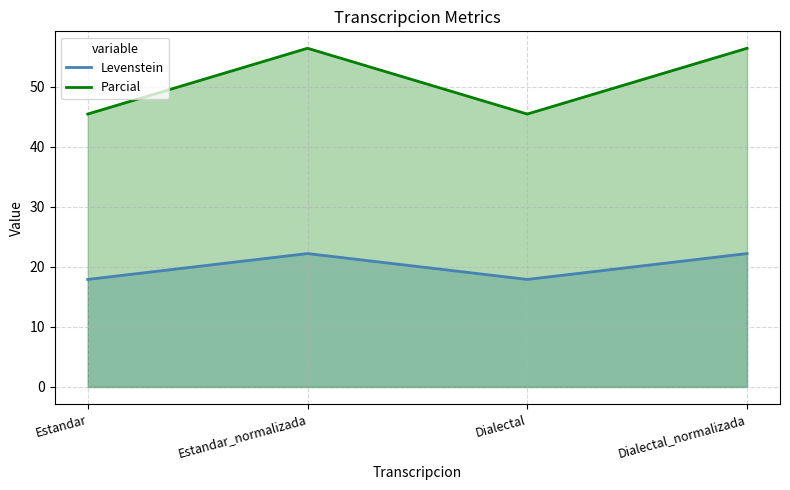

Rank the categories by Levenstein value from highest to lowest.

Estandar_normalizada, Dialectal_normalizada, Estandar, Dialectal